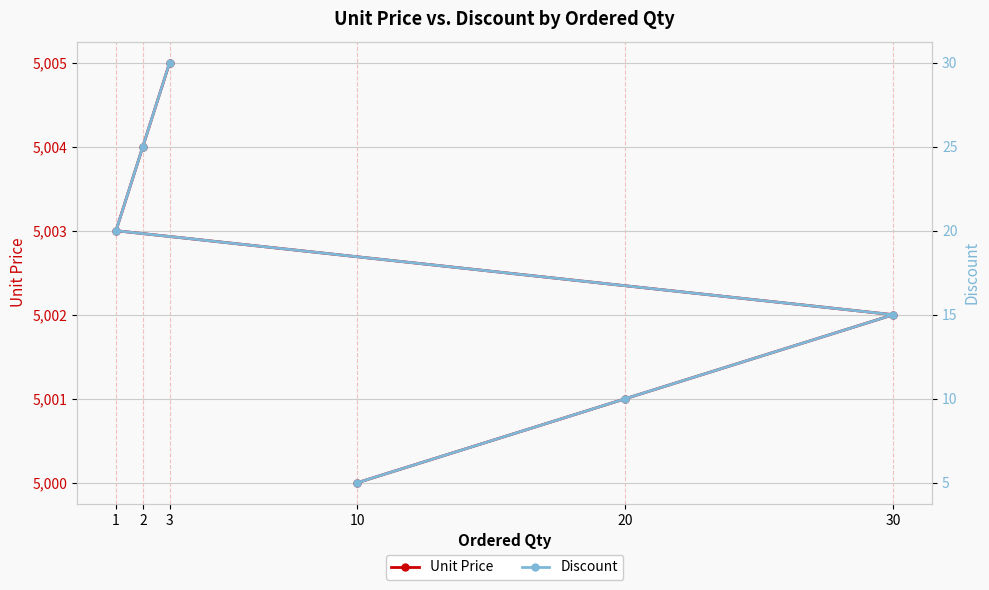

At which category does the chart reach its peak across all series?

3